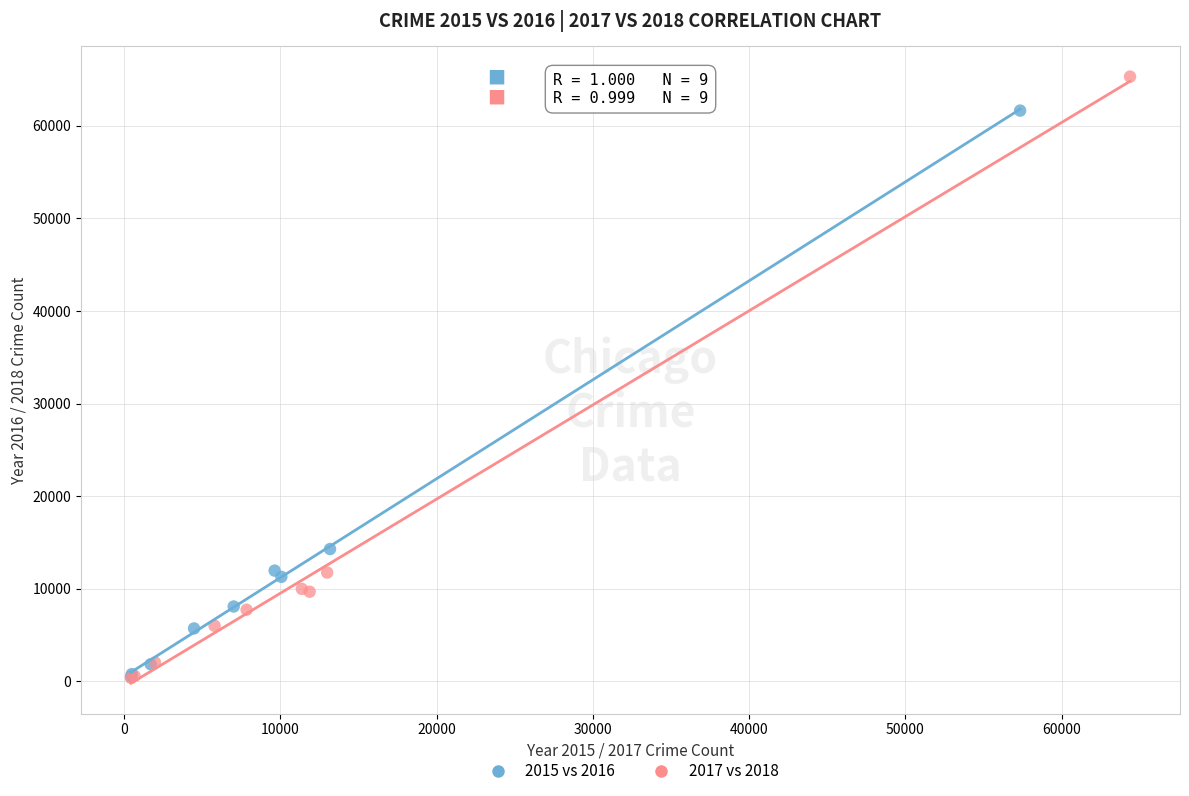

Which series reaches the maximum Y coordinate?

2017 vs 2018